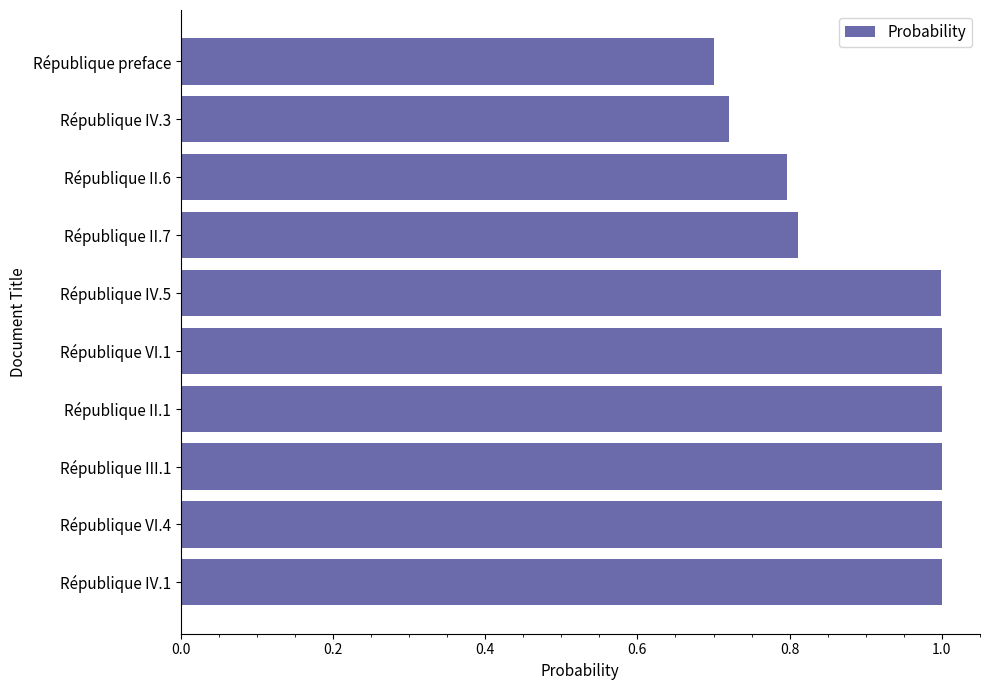

True or false: the data shows 0.7 at République IV.3.

True